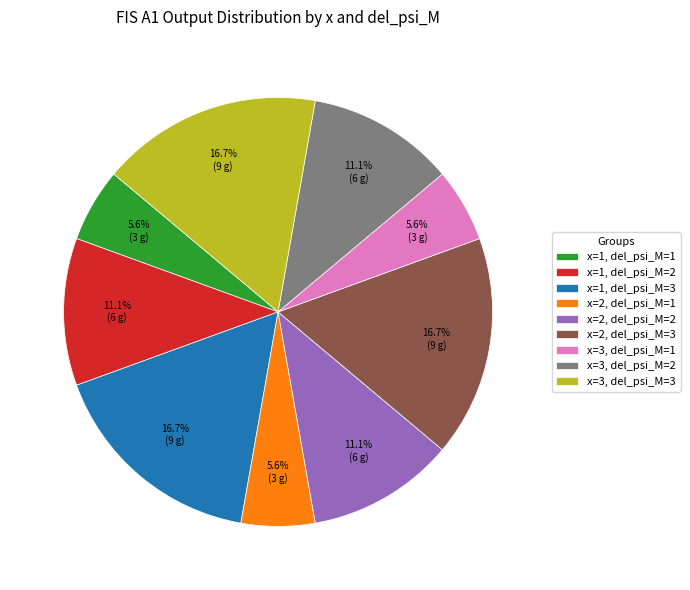

Which has a higher value, x=3, del_psi_M=2 or x=2, del_psi_M=3?

x=2, del_psi_M=3